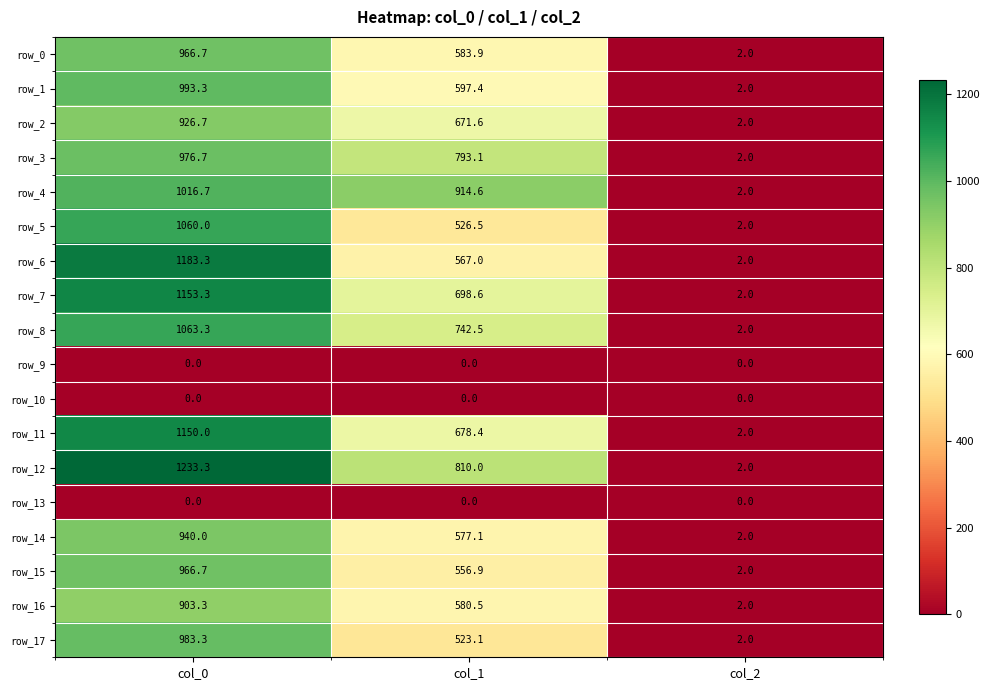

At which category is the sum across all series the highest?

col_0